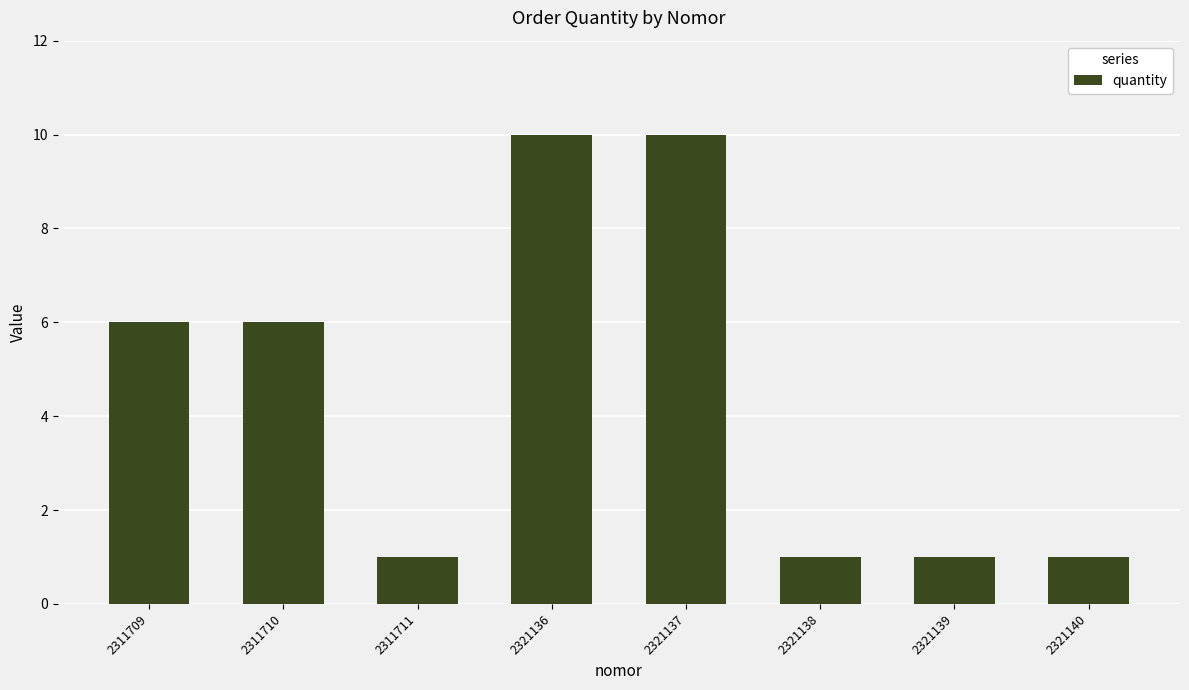

Approximately how many times larger is the value at 2321140 compared to 2311711?

1.0